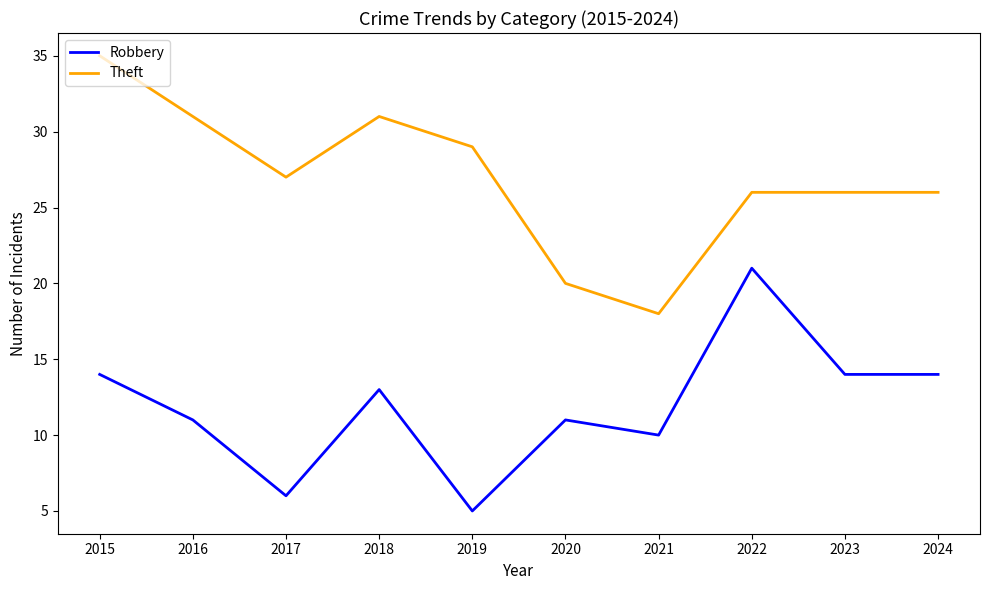

Is it true that Robbery equals 7 at 2018?

False